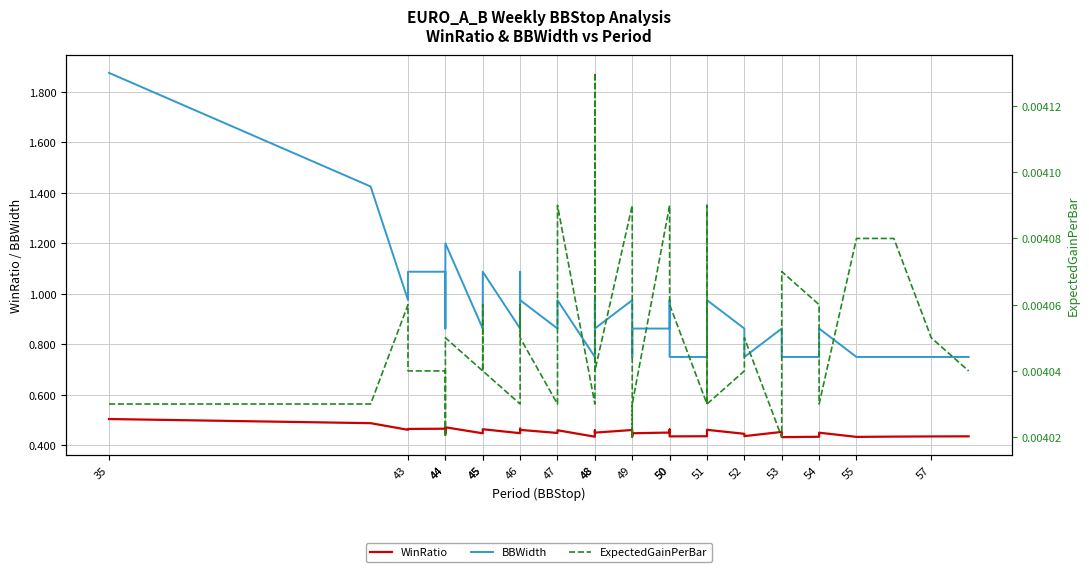

True or false: BBWidth and ExpectedGainPerBar cross at least once.

False